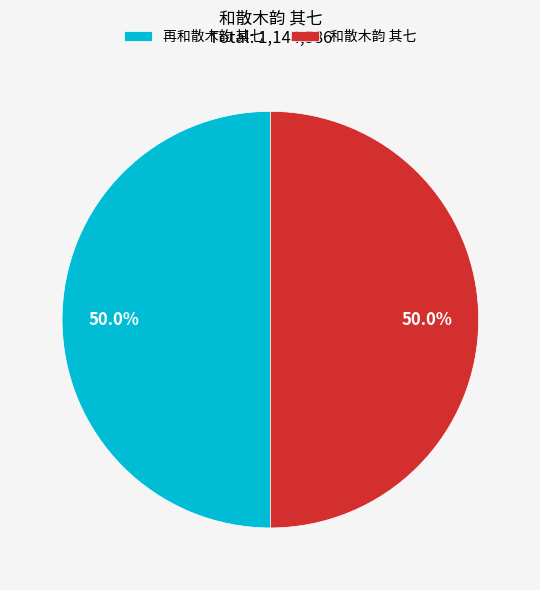

How many slices are in this pie chart?

2